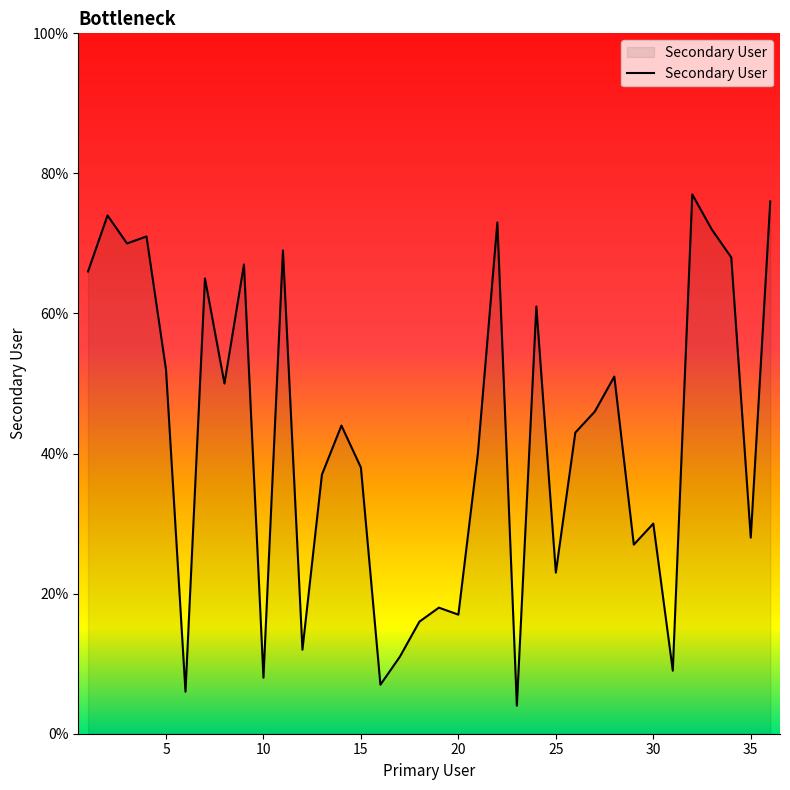

How many interior local peaks (higher than both neighbors) does the data have?

12